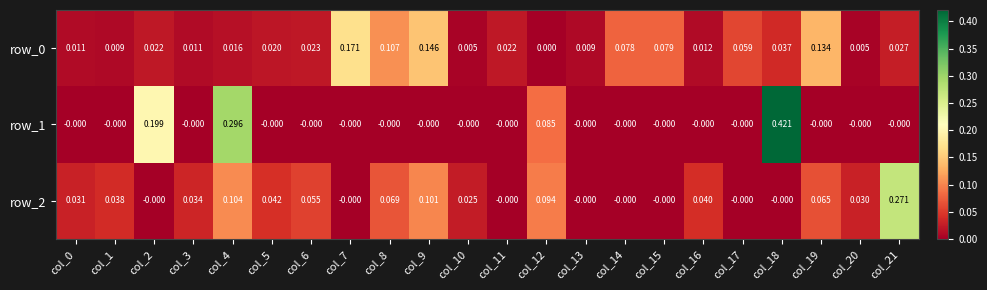

Is the value of row_2 at col_21 greater than the value of row_0 at col_5?

Yes